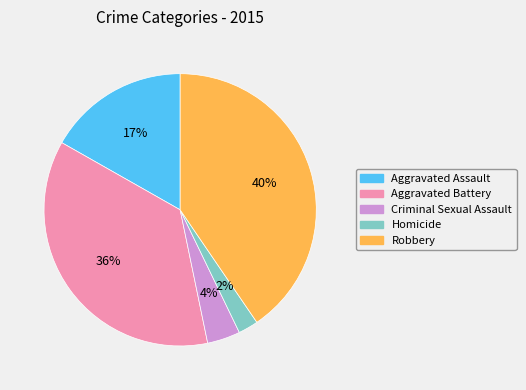

Count the number of slices in the pie.

5